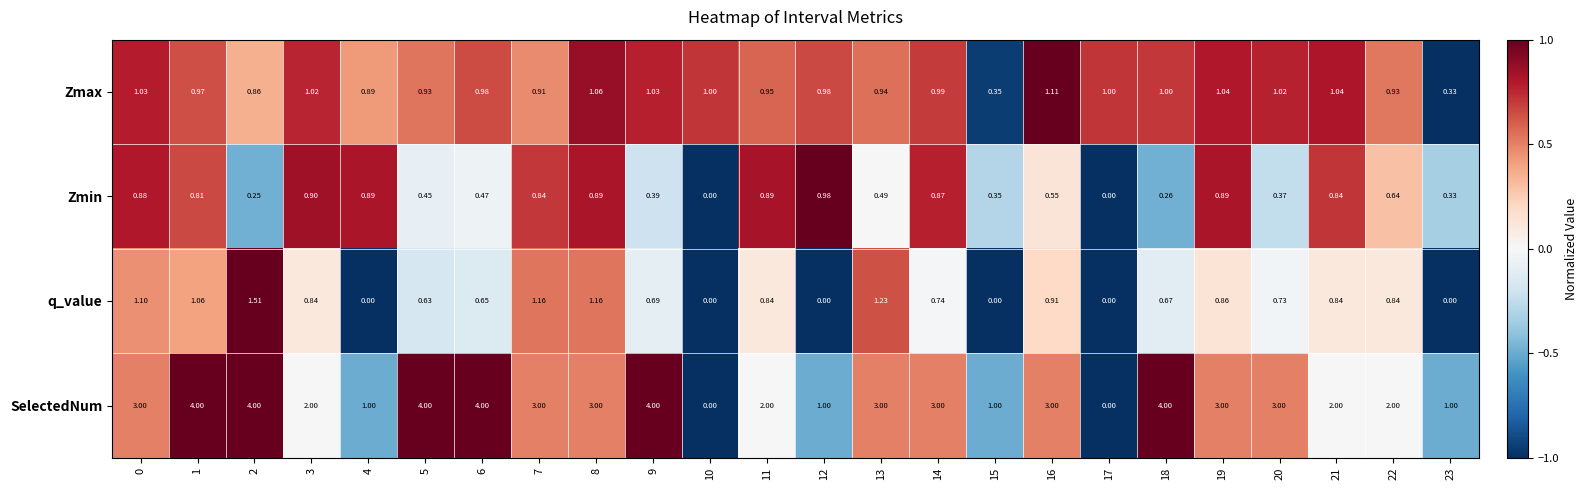

Between 3 and 12, which series saw the biggest shift?

SelectedNum